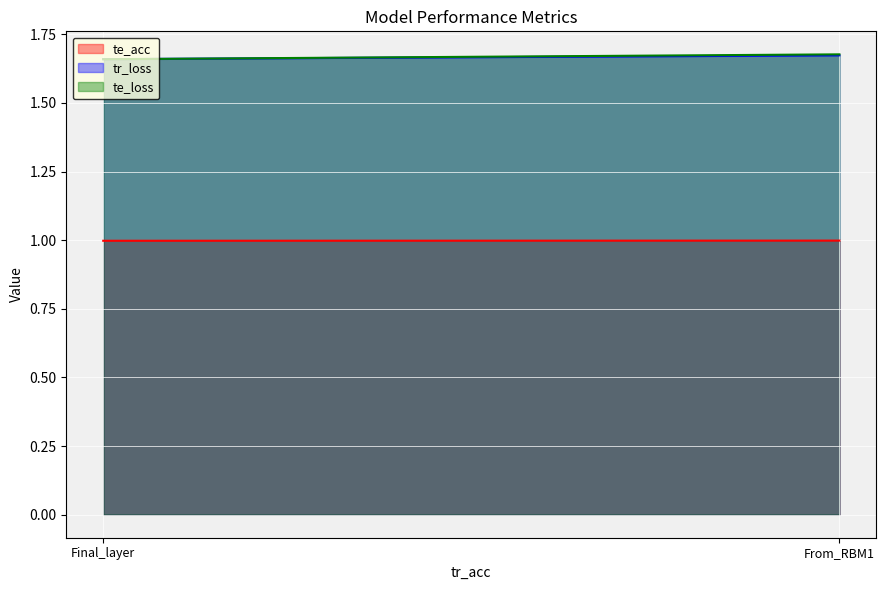

What is the spread (max minus min) of values at From_RBM1?

0.7